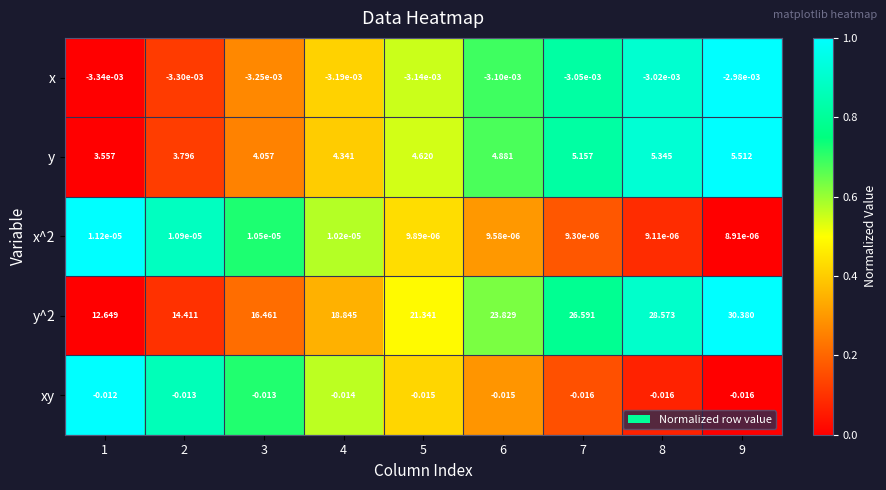

Is the value of x at 4 greater than the value of y at 3?

No